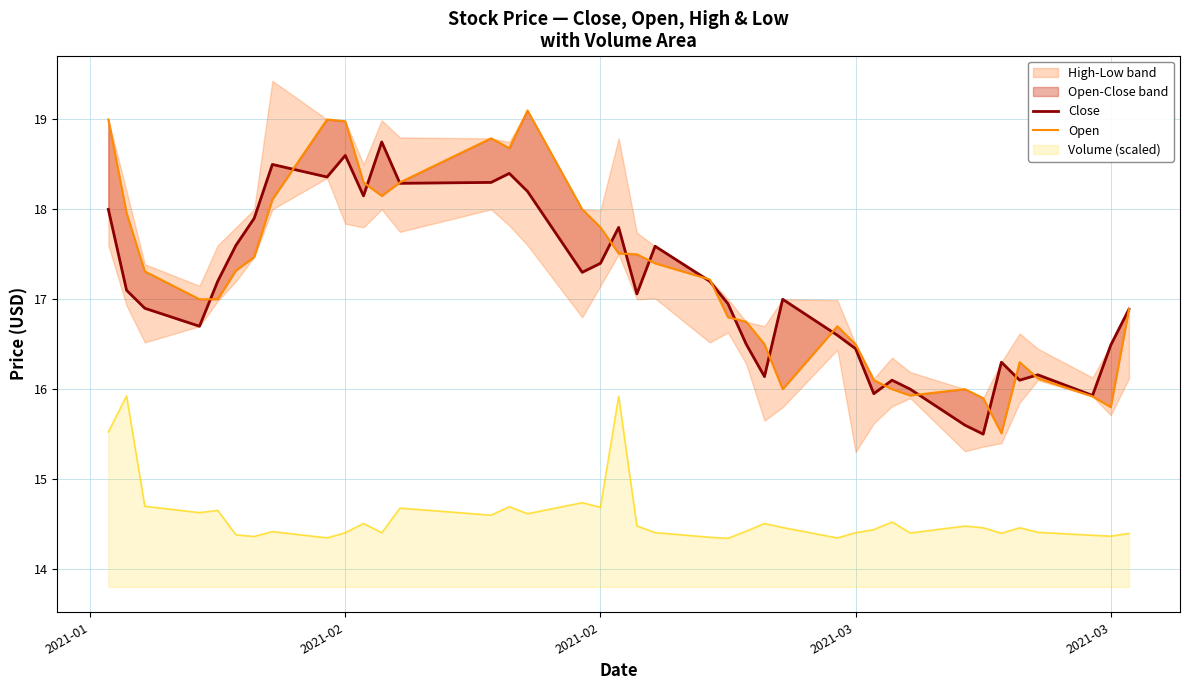

Is this an area chart (filled region under the line)?

No